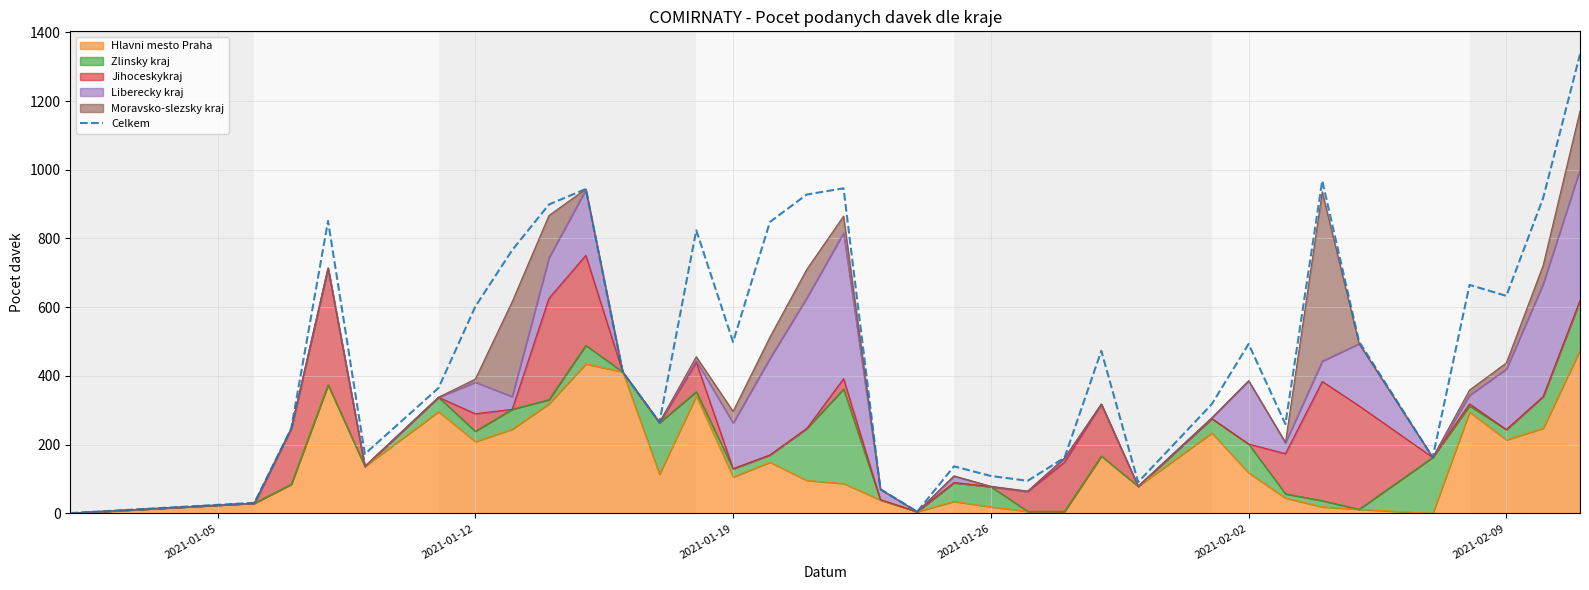

Reading left to right, what are all the values shown in this chart?

1	31	247	851	173	365	602	766	899	944	412	265	824	499	848	928	946	71	5	137	109	95	162	473	91	318	493	260	968	500	163	665	633	918	1336